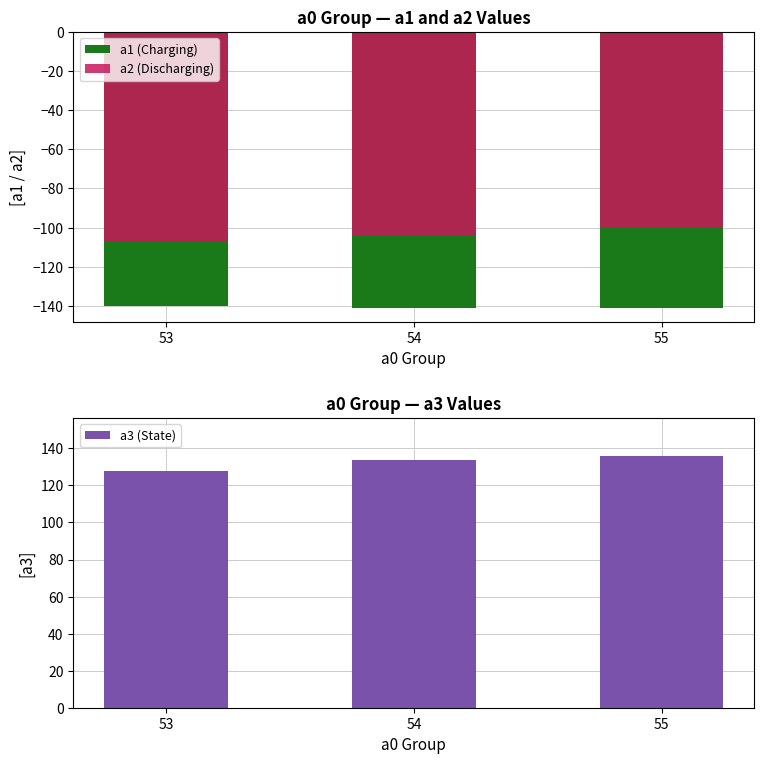

What is the difference between the a3 (State) values at 55 and 54?

2.5